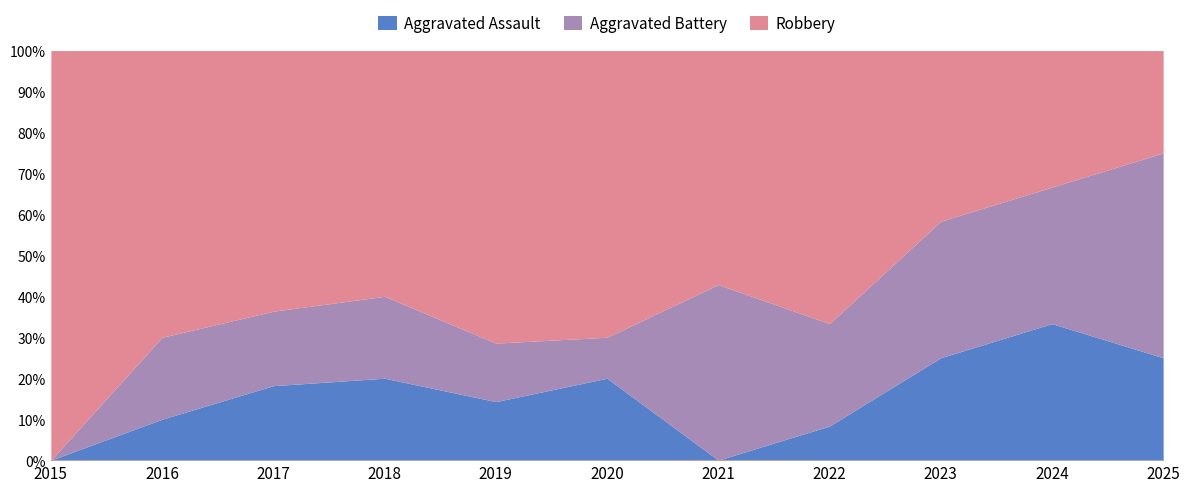

Which series has the largest range (max minus min)?

Robbery